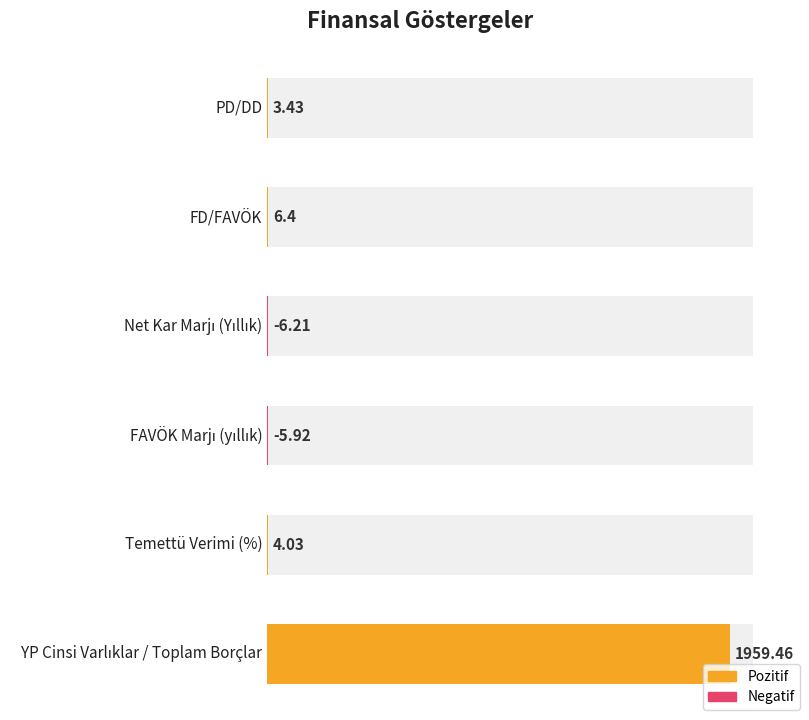

How many data points are less than 4?

3